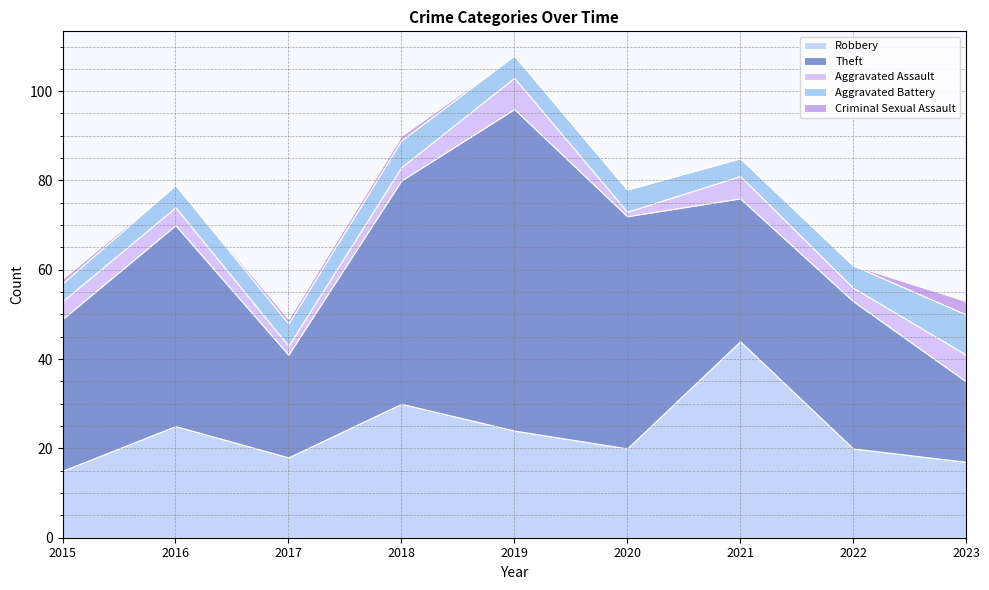

True or false: Aggravated Battery and Robbery cross at least once.

False